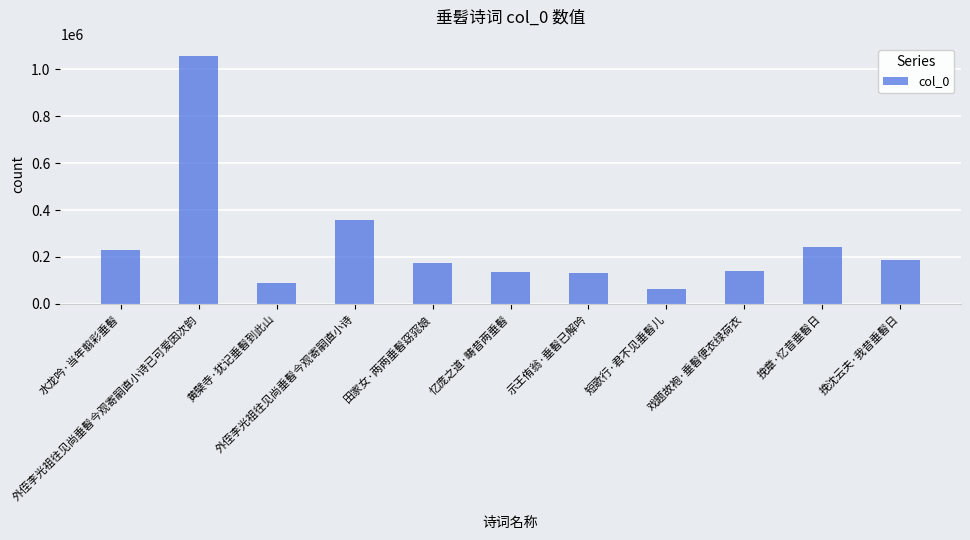

The value at 水龙吟·当年翦彩垂髫 is 228820. True or false?

True